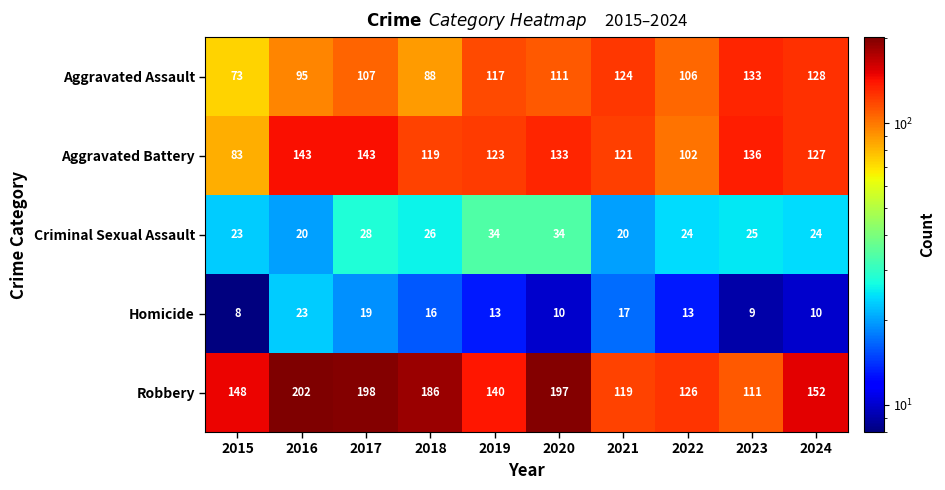

Which label corresponds to the smallest value in the chart?

2015